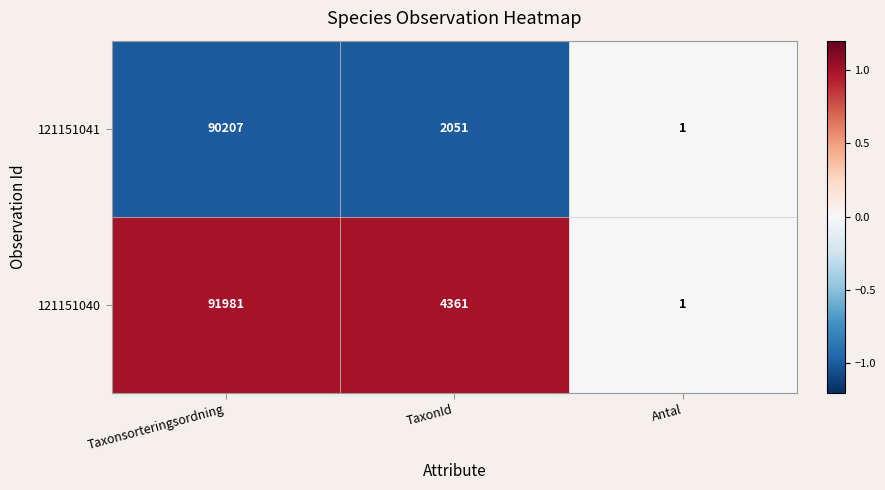

List the series in order of their peak value, highest first.

121151040, 121151041